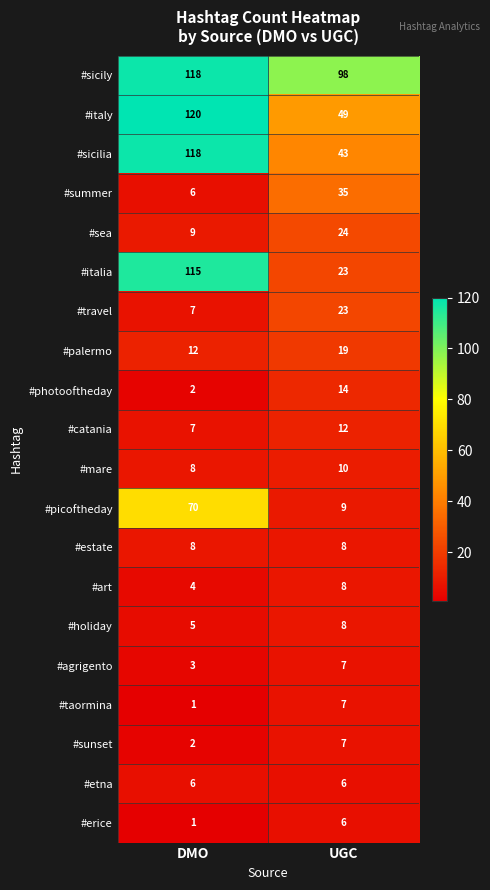

Between DMO and UGC, which series saw the biggest shift?

#italia